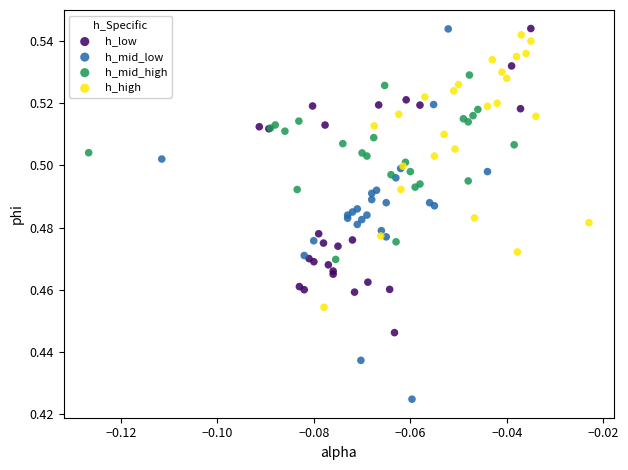

Which series reaches the minimum Y coordinate?

h_mid_low